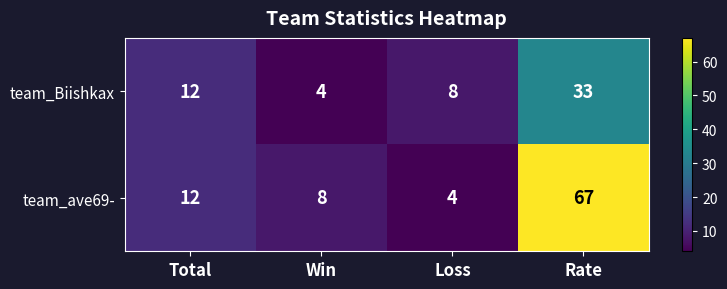

What is the spread (max minus min) of values at Rate?

34